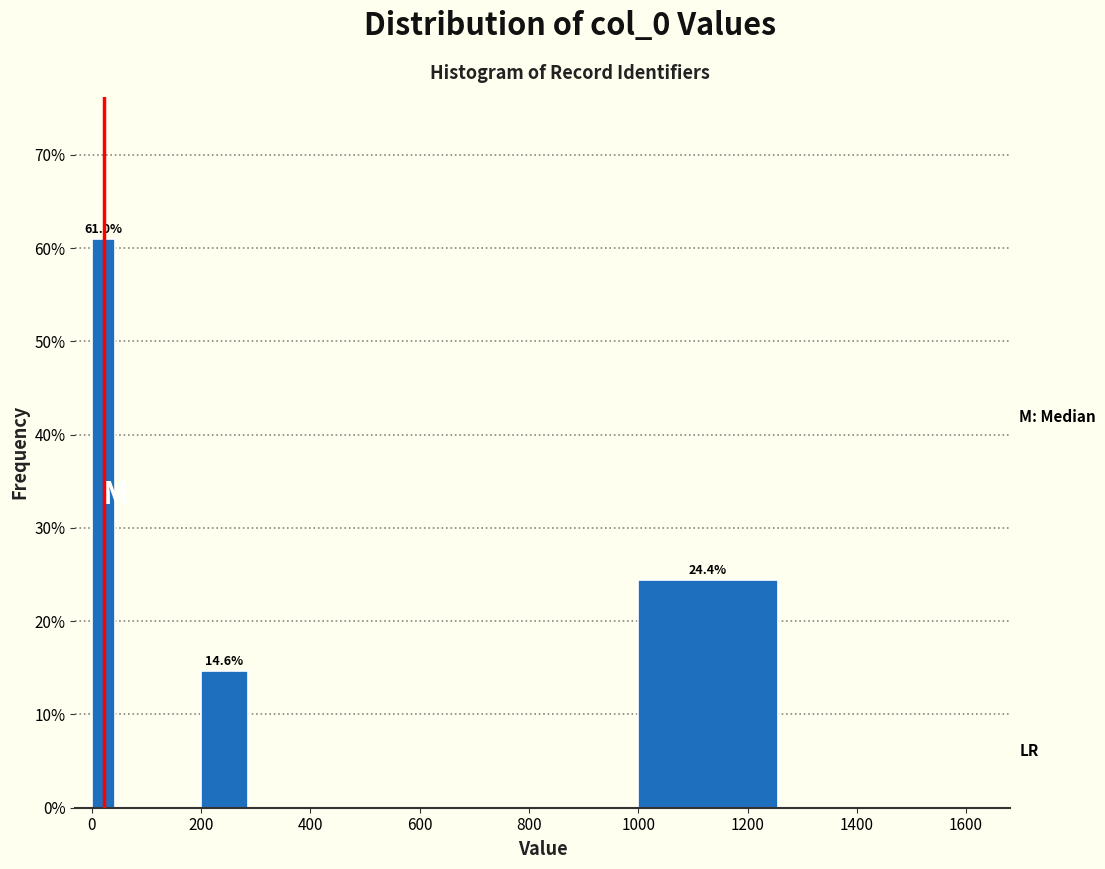

Read against the x-axis, roughly where is the centre of the tallest bar?

20